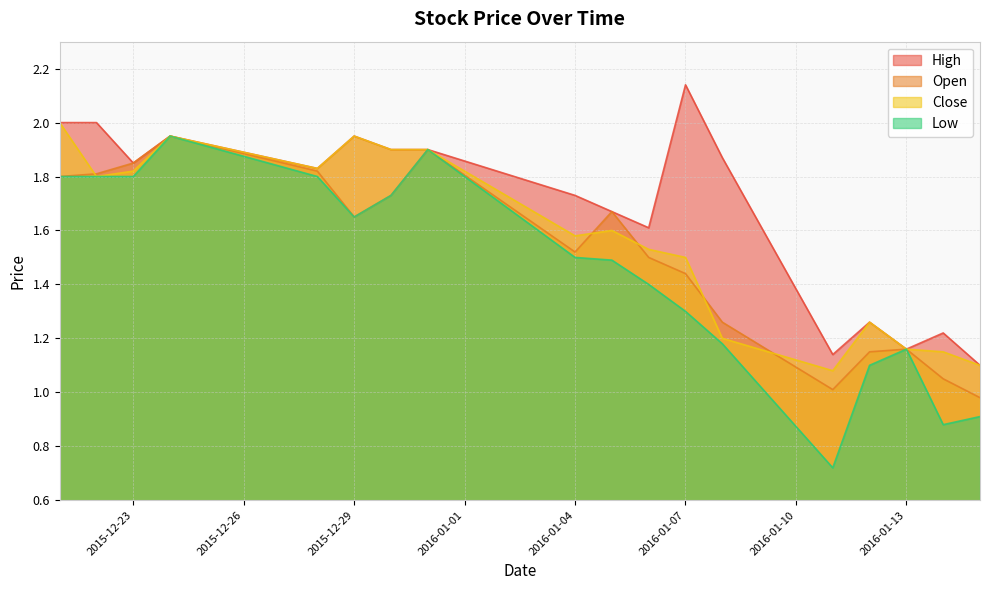

Which has a higher value, 2016-01-12 or 2016-01-07?

2016-01-07